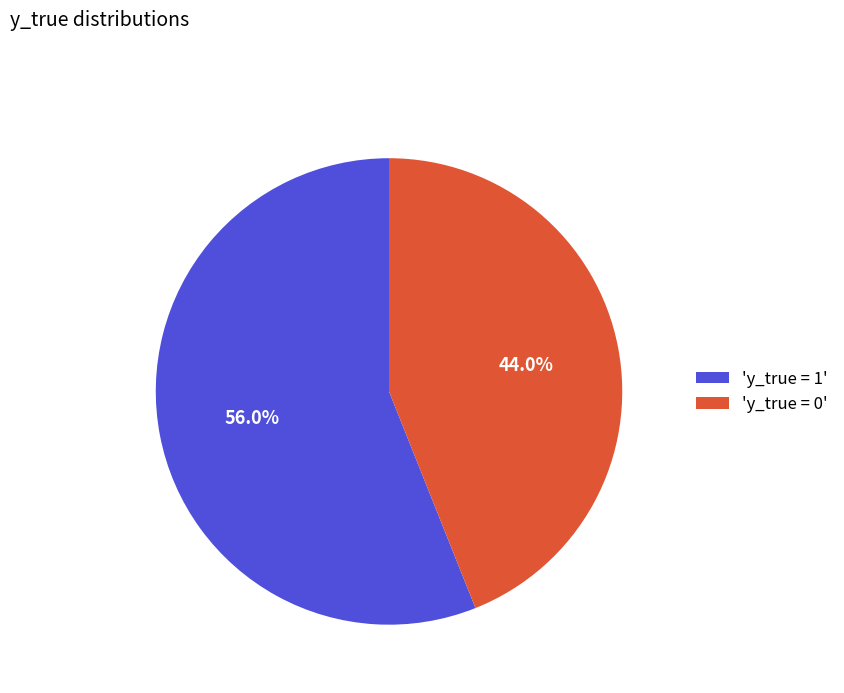

Is there a majority slice in this chart?

Yes